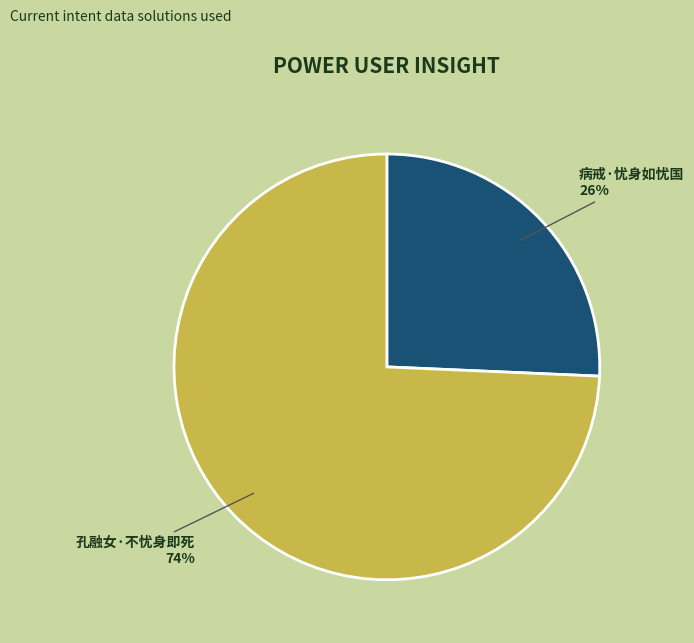

How many segments does this pie chart have?

2